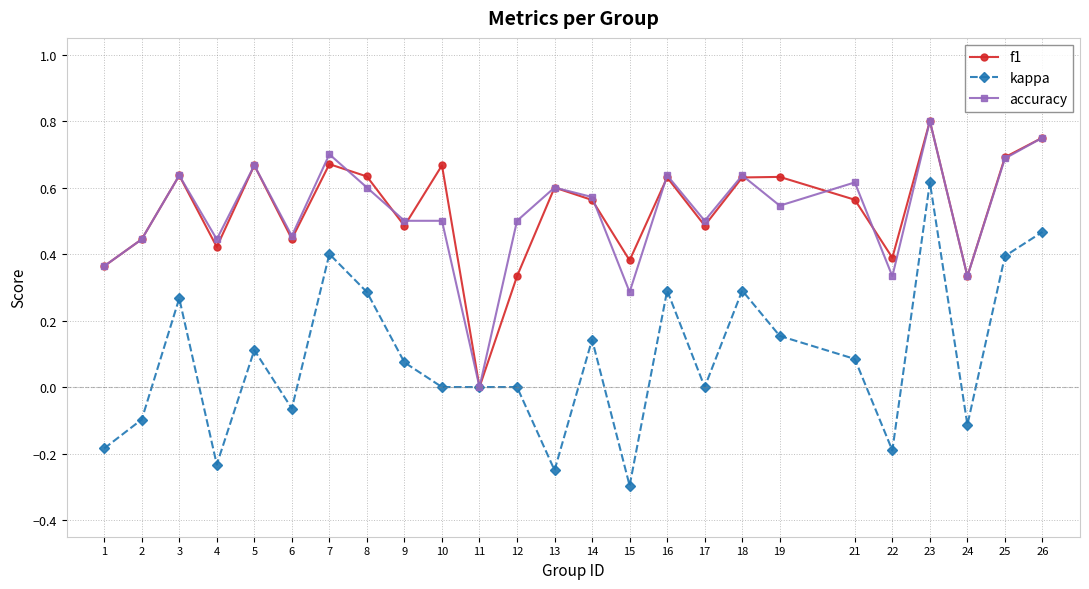

Which series changed the most between 1 and 8?

kappa